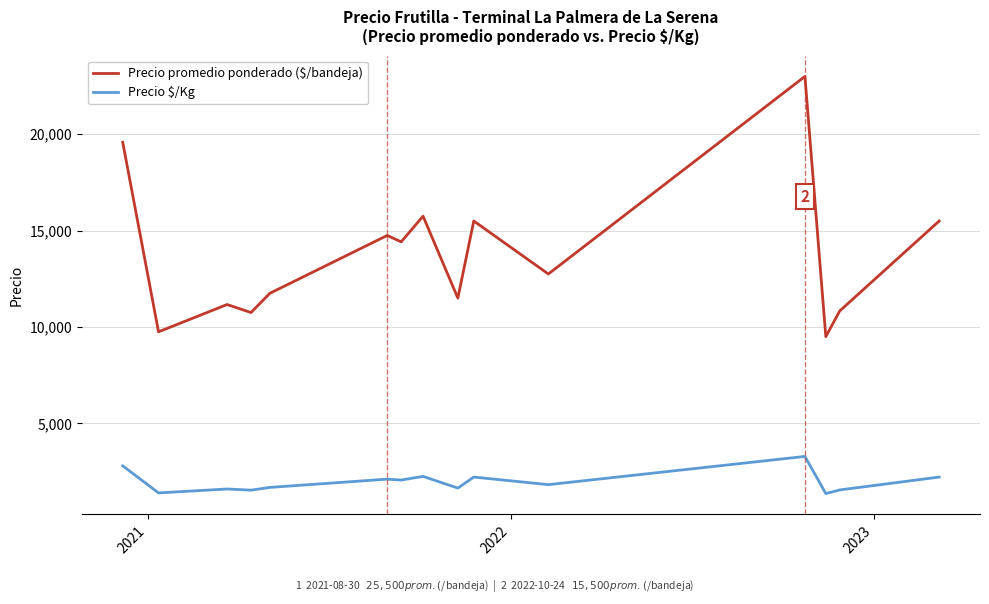

What is the difference between the maximum and minimum values in the Precio promedio ponderado ($/bandeja) series?

13500.0